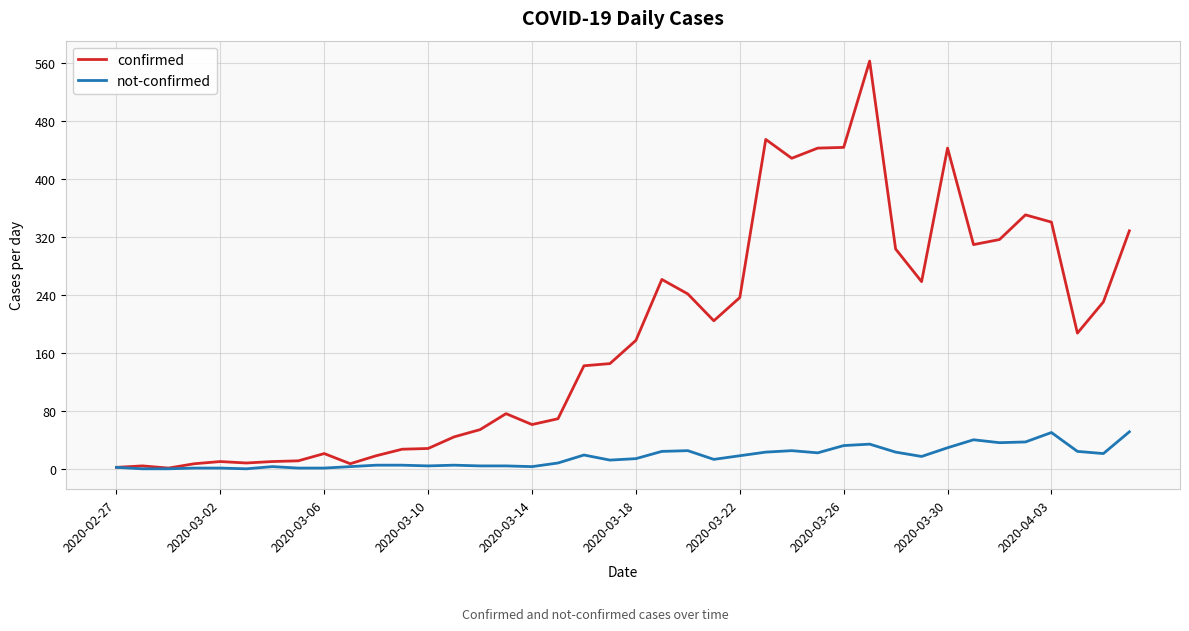

What is the greatest value displayed?

562